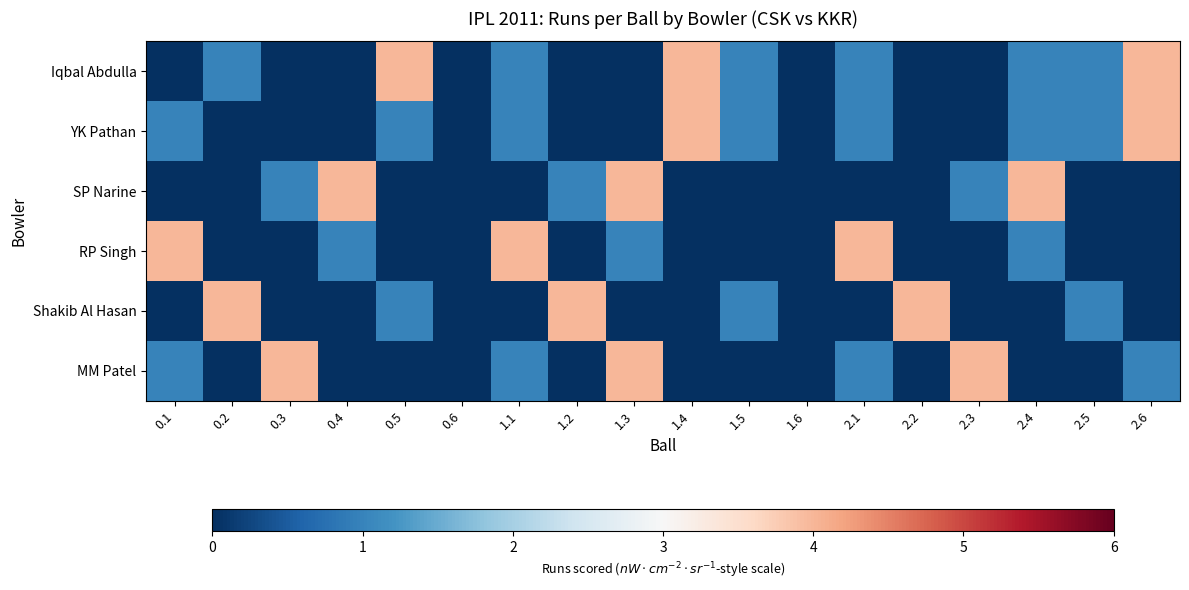

What is the maximum value shown in the chart?

4